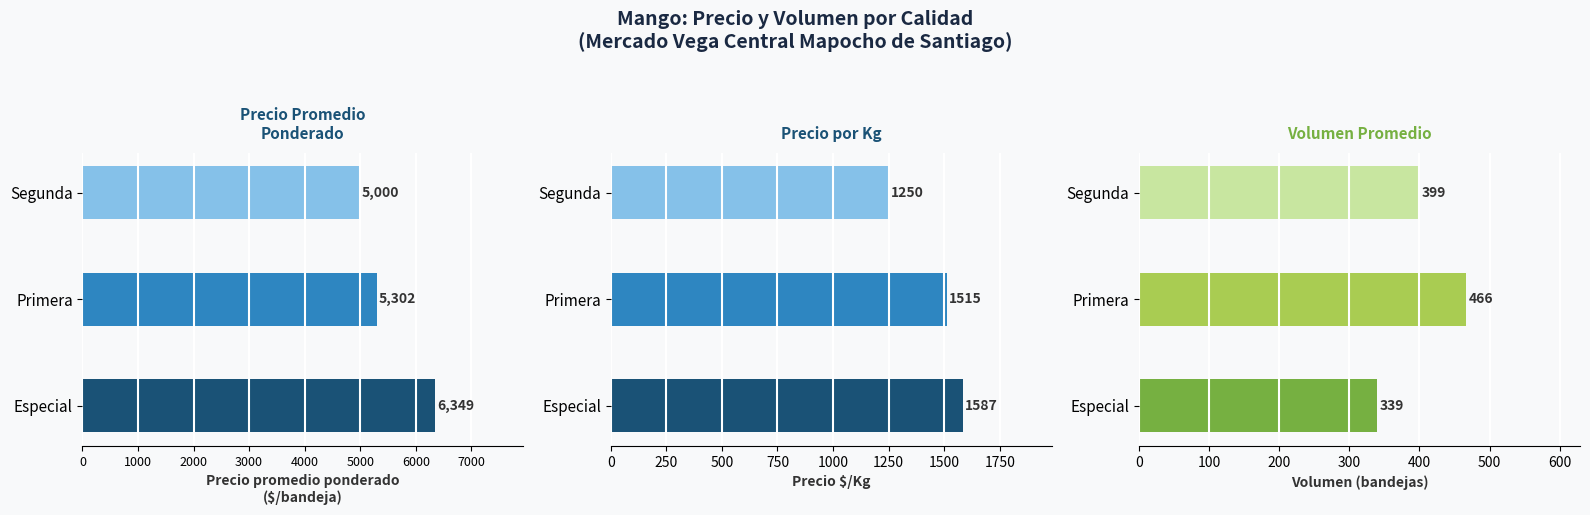

How many bars are there in each group?

3